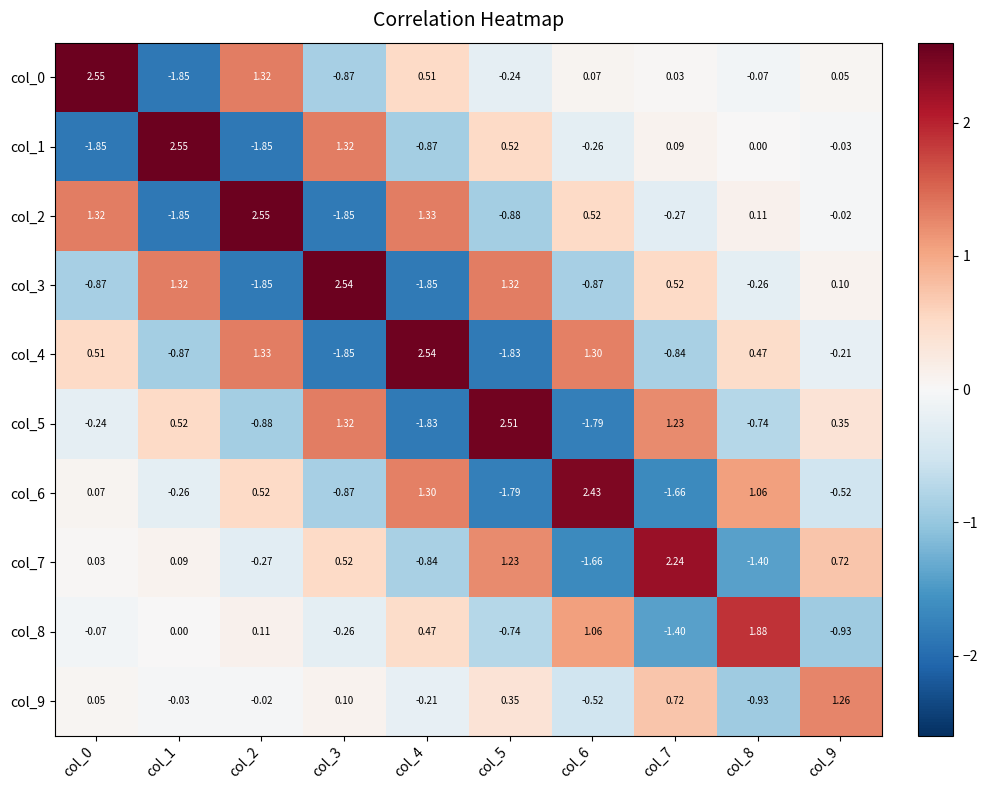

Is the value of col_1 at col_5 greater than the value of col_4 at col_6?

No